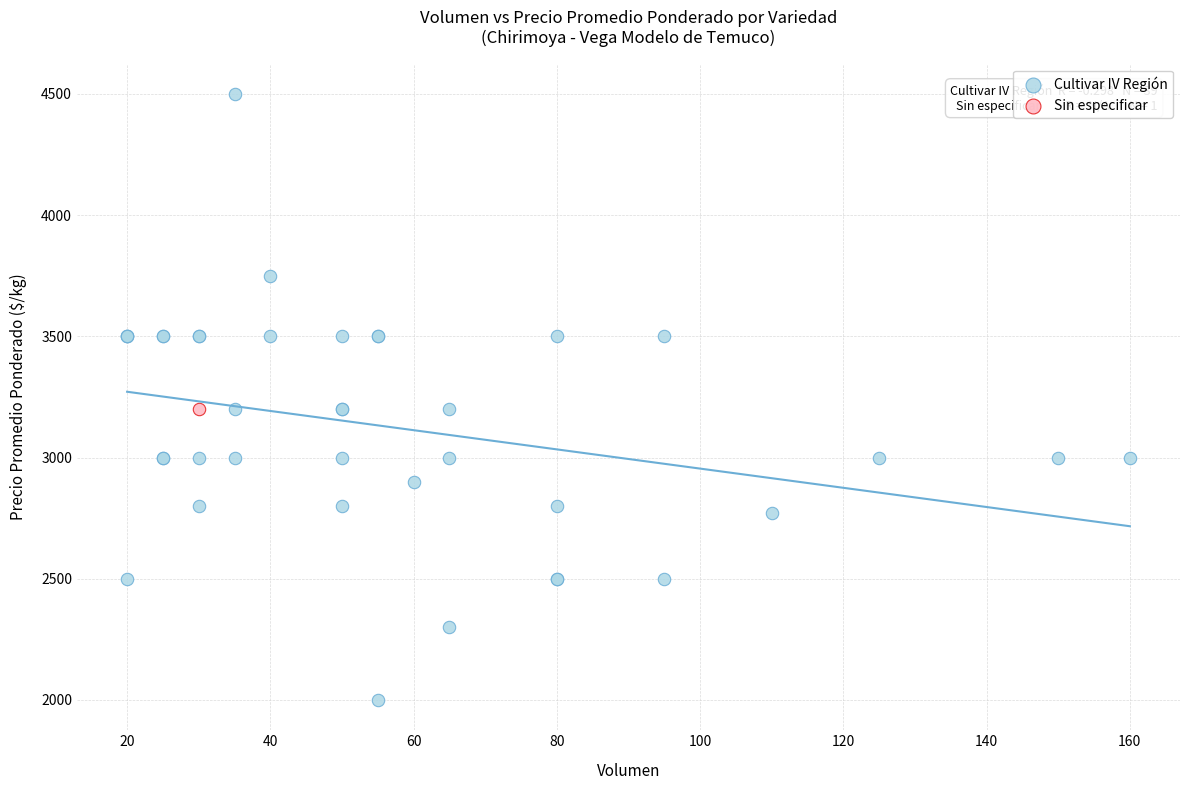

What are all the series names shown in the legend?

Cultivar IV Región, Sin especificar